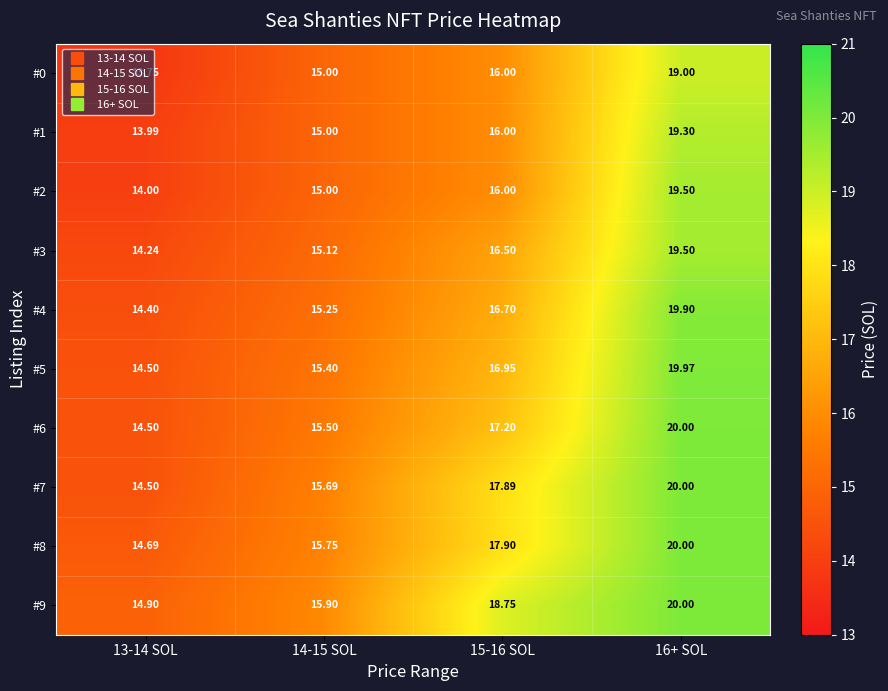

Is the value of #4 at 13-14 SOL greater than the value of #9 at 13-14 SOL?

No